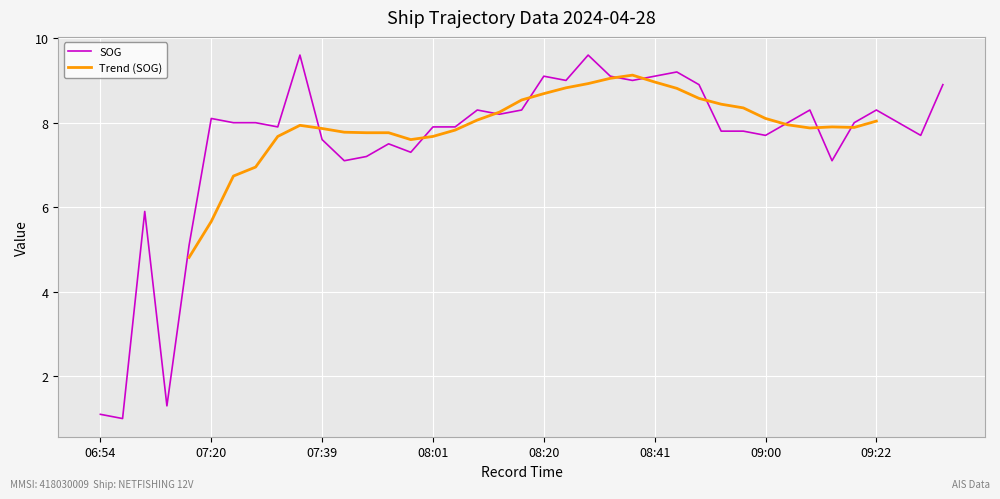

The chart shows a value of 3.5 at 08:44. True or false?

False